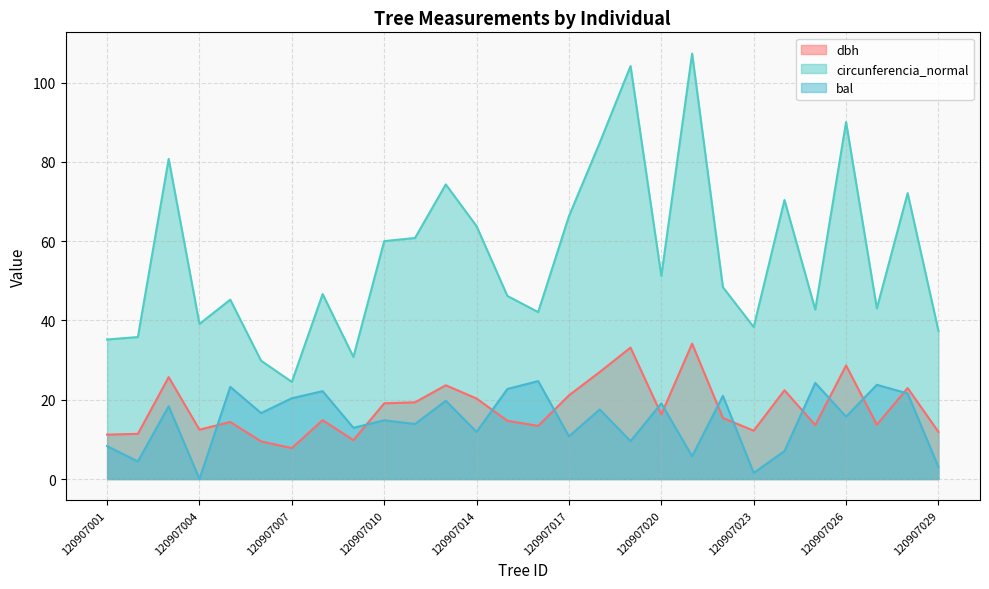

The value of dbh at 120907009 is 6.7. True or false?

False